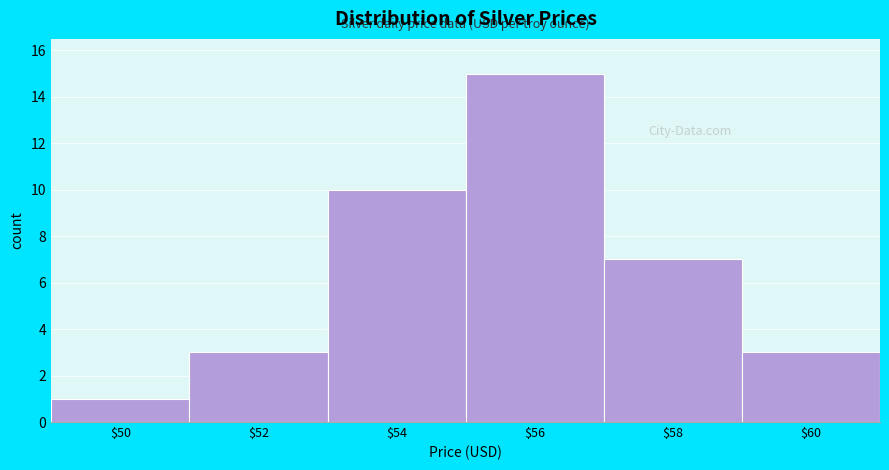

Reading left to right, extract all data points from this chart.

1	3	10	15	7	3